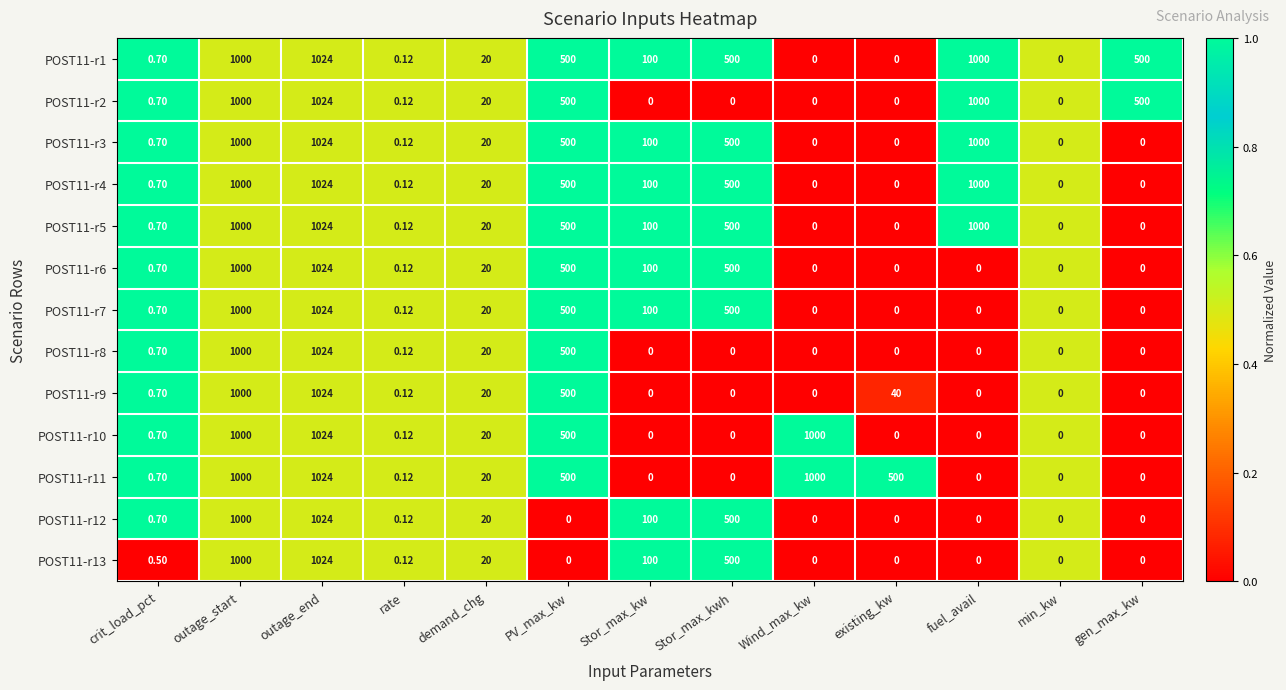

What is the total value across all series at min_kw?

0.0